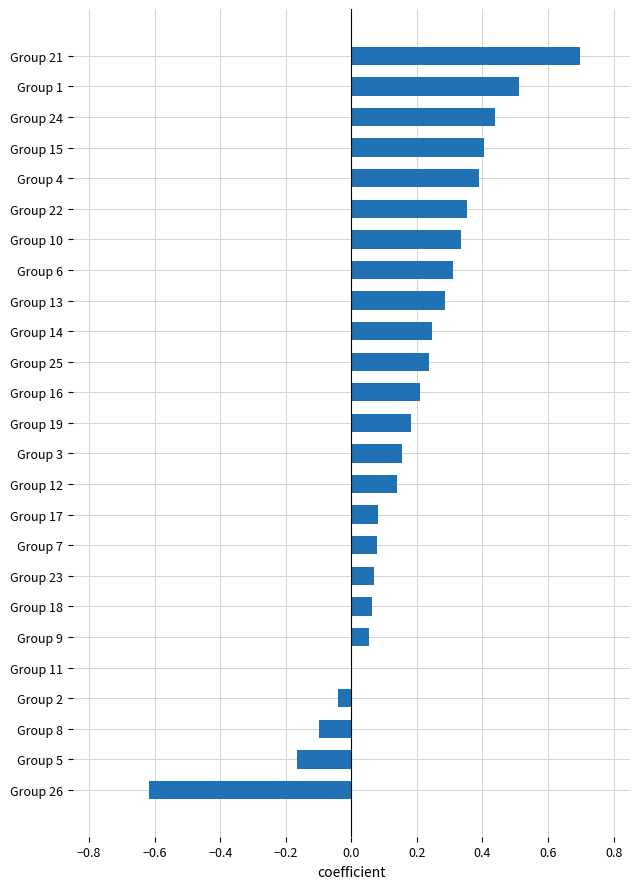

What is the sum of the values at Group 22 and Group 16?

0.6